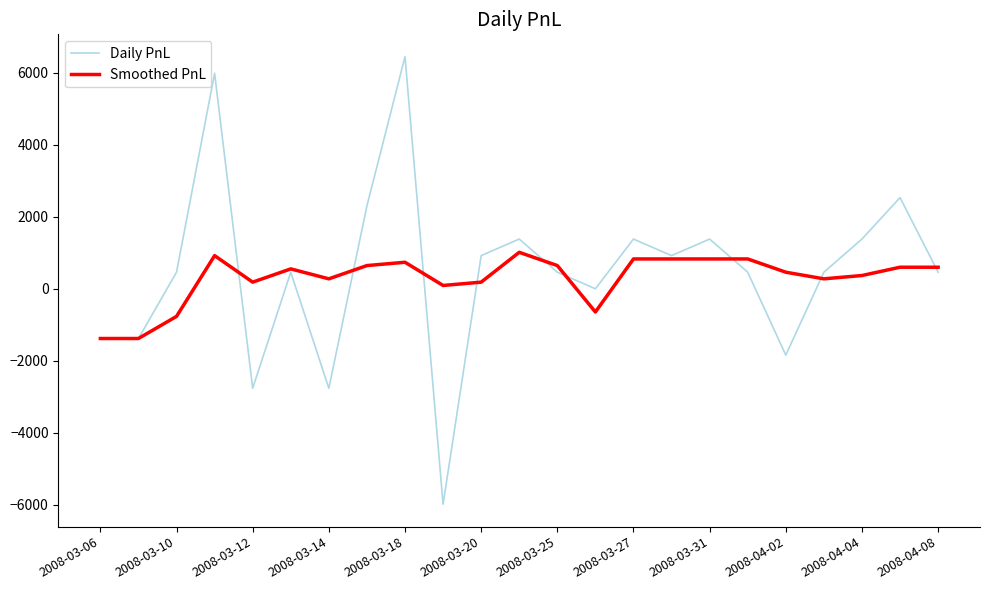

Which series has the largest range (max minus min)?

Daily PnL